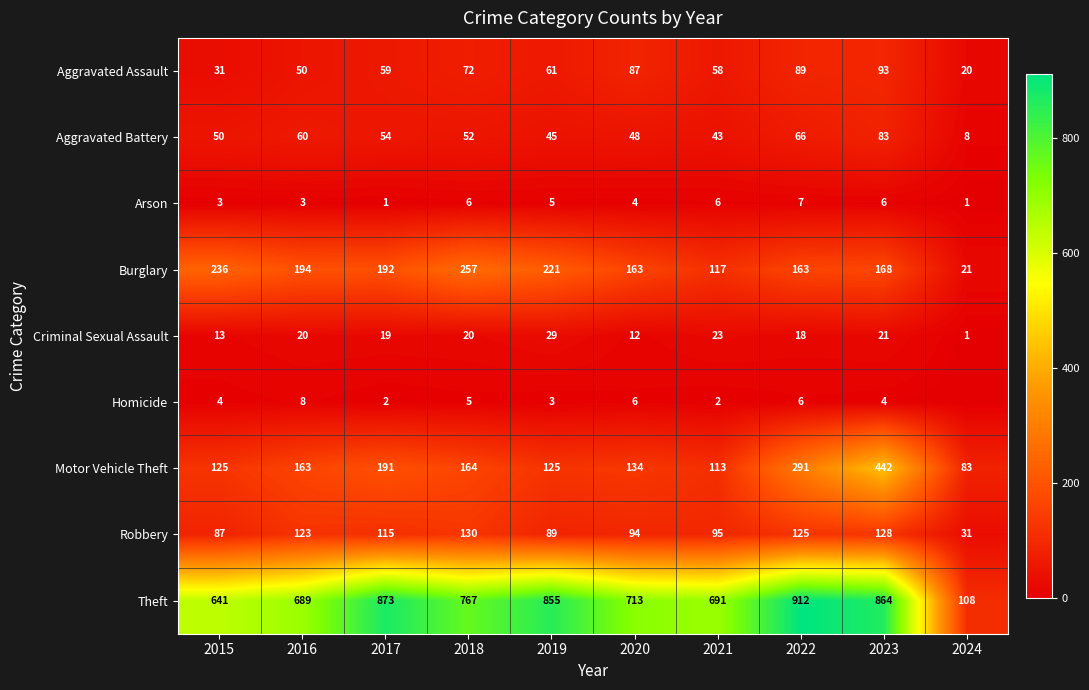

Between 2018 and 2023, which is larger?

2023